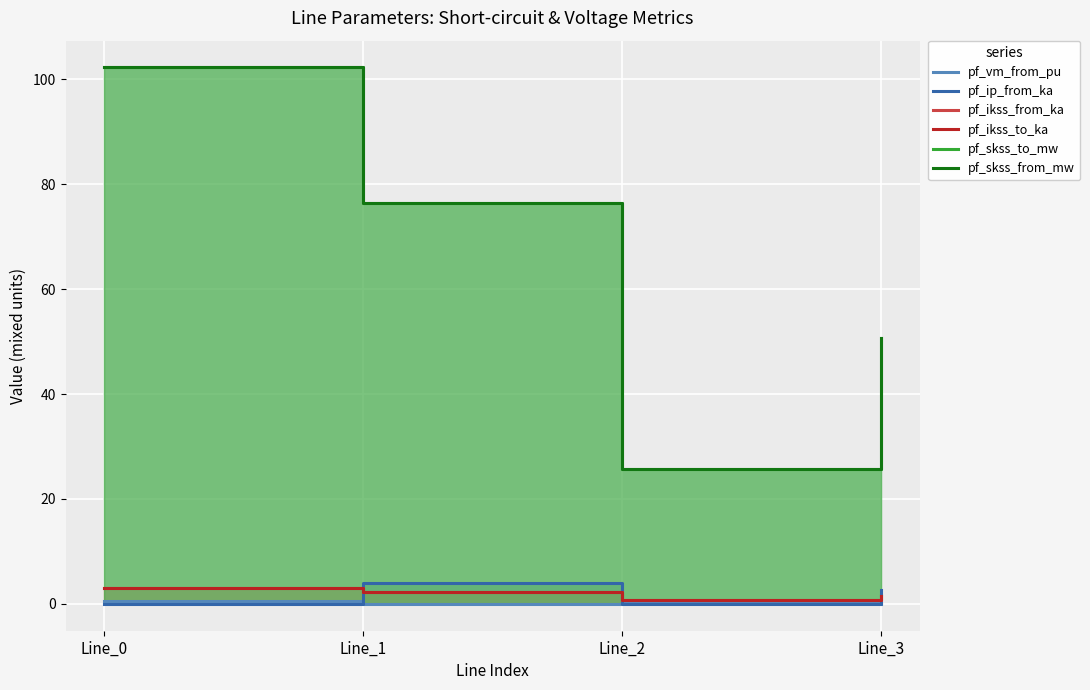

At which category is the sum across all series the highest?

Line_0